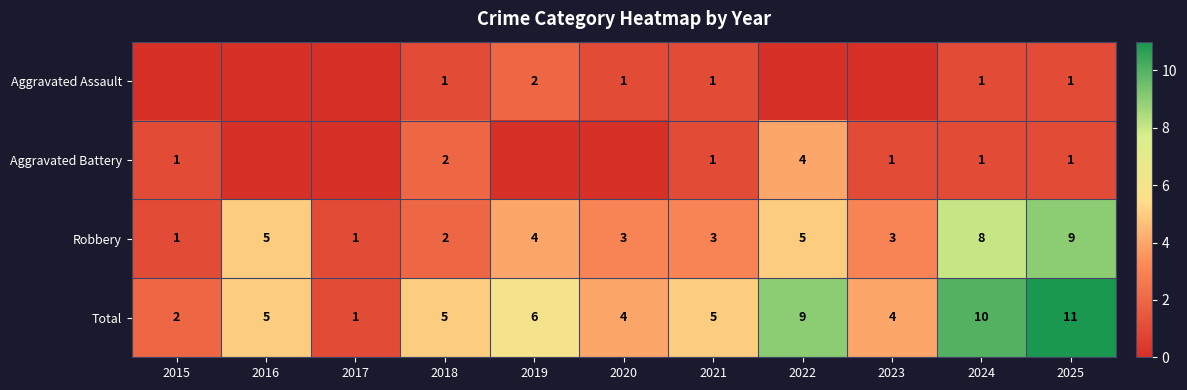

At which category is the sum across all series the highest?

2025